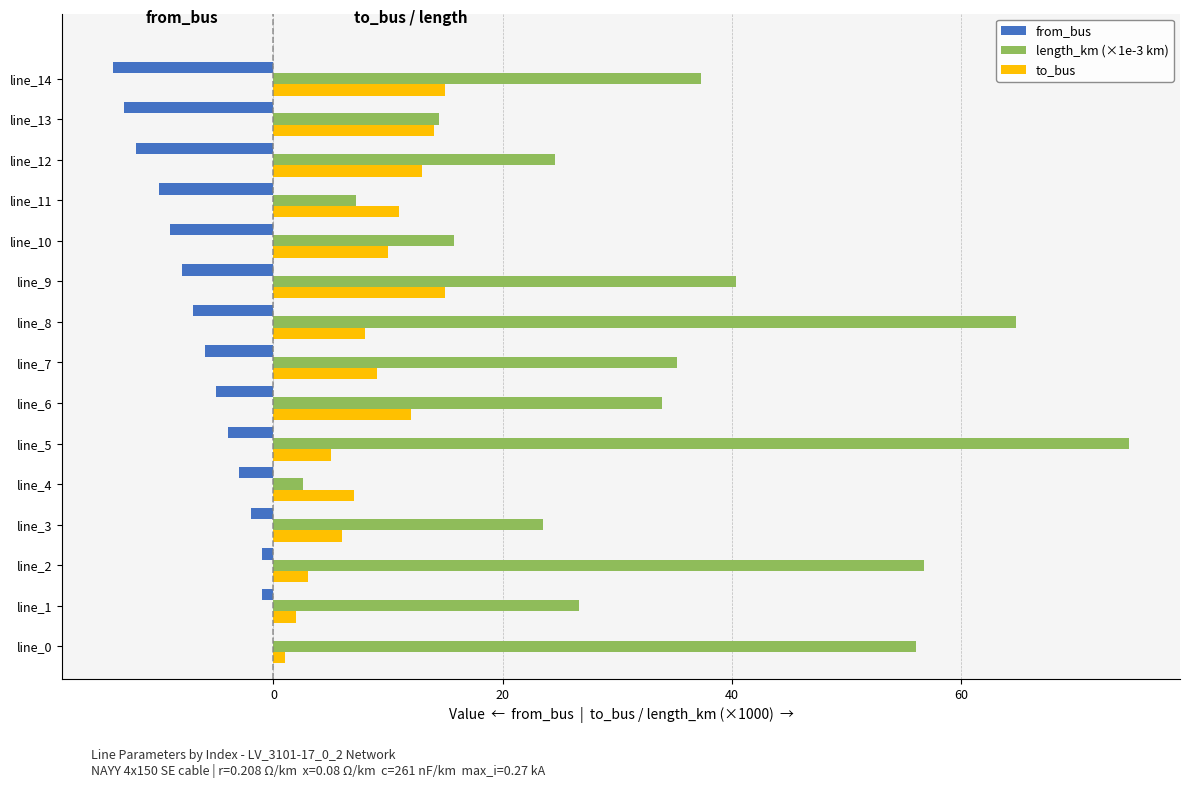

Which series has the largest total across all categories?

length_km (×1e-3 km)